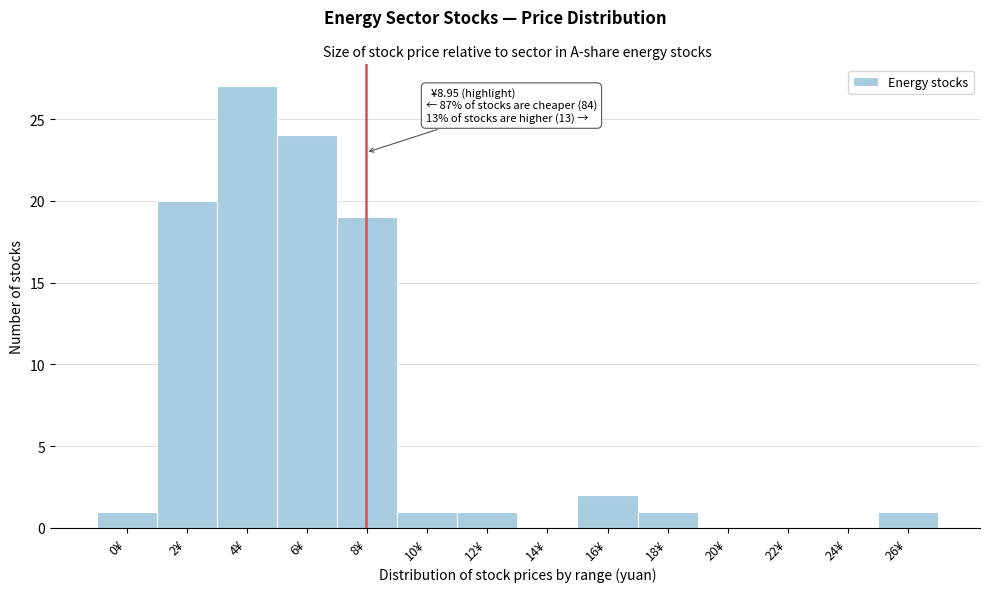

Reading right to left, transcribe all the data shown in this chart.

26¥=1	24¥=0	22¥=0	20¥=0	18¥=1	16¥=2	14¥=0	12¥=1	10¥=1	8¥=19	6¥=24	4¥=27	2¥=20	0¥=1